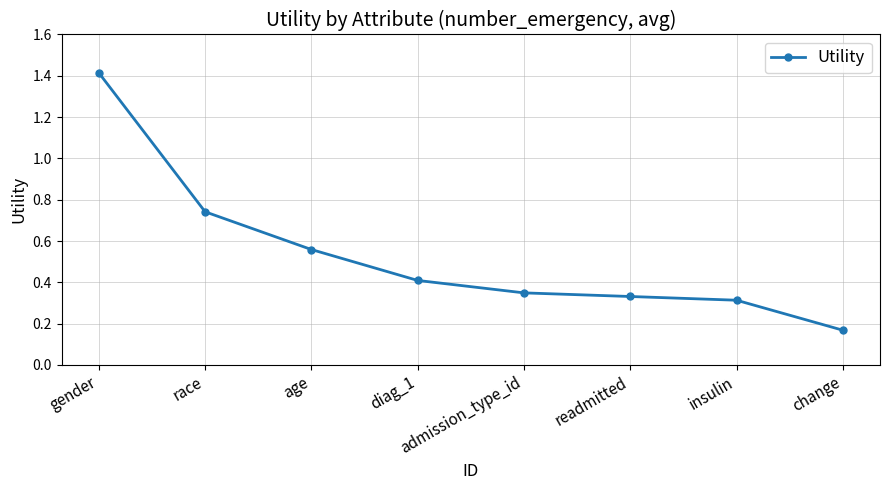

What is the sum of all values?

4.3